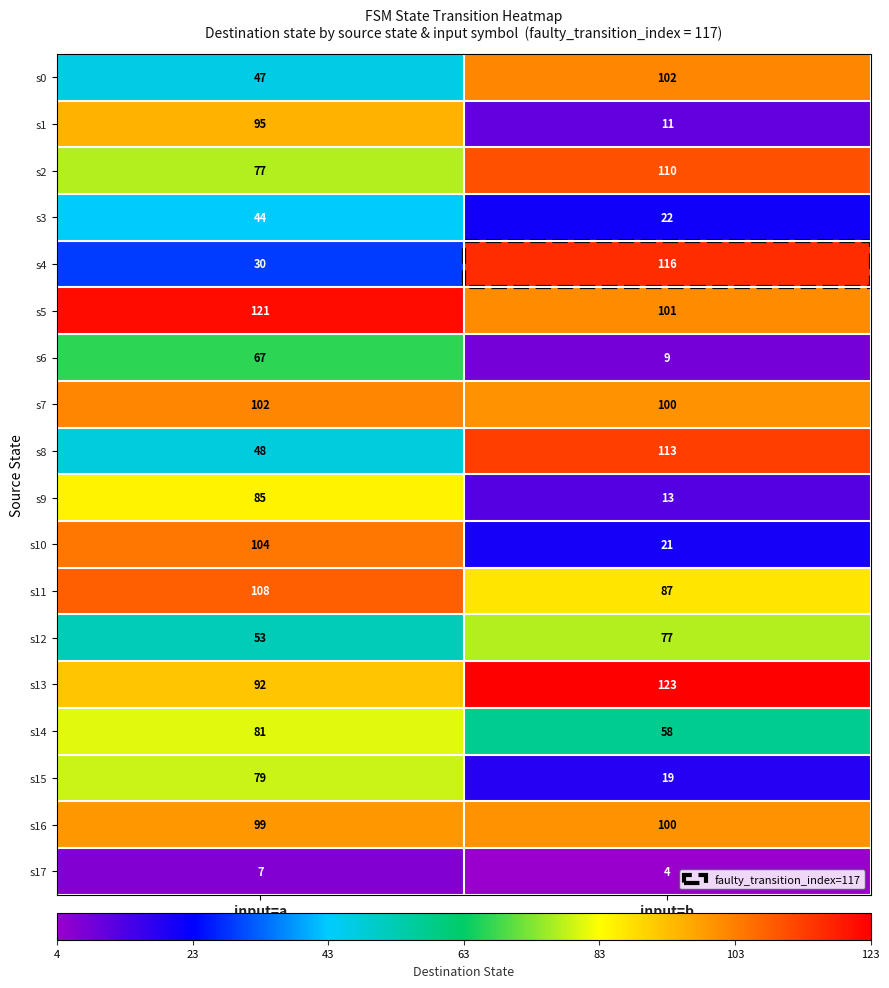

Which series has the largest total across all categories?

s5